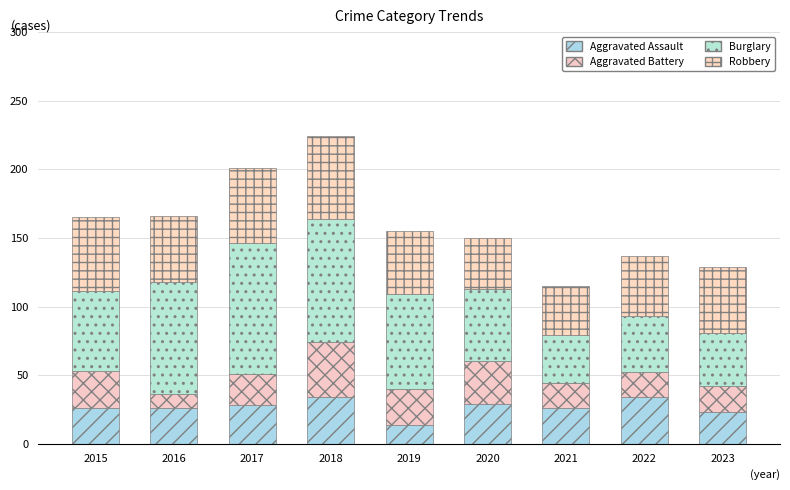

At which label does Aggravated Assault reach its minimum?

2019